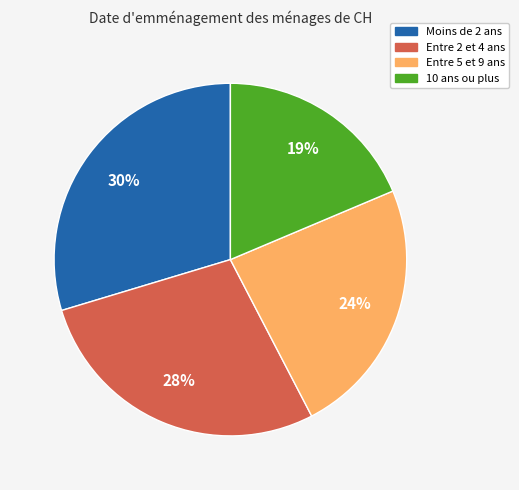

Rank the categories by value from lowest to highest.

10 ans ou plus, Entre 5 et 9 ans, Entre 2 et 4 ans, Moins de 2 ans